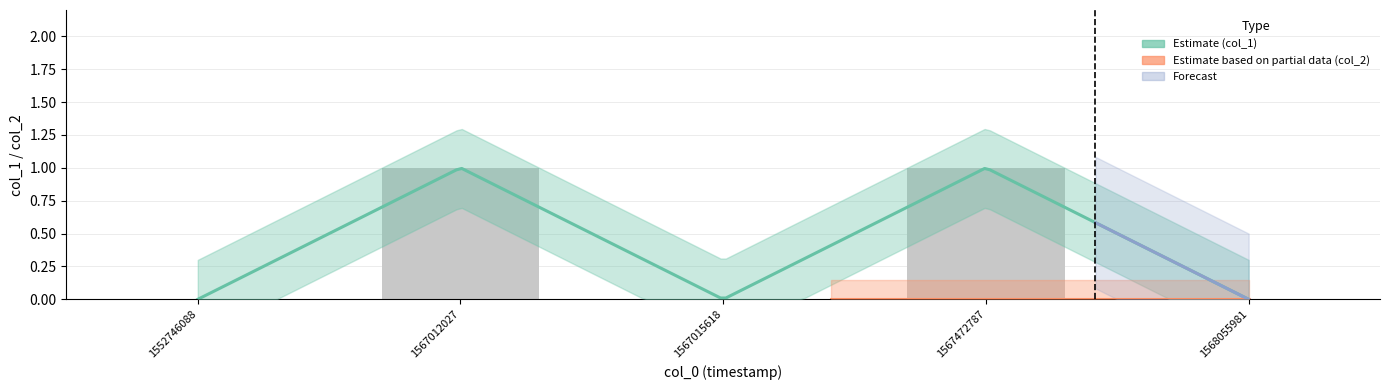

What is the sum of all values?

2